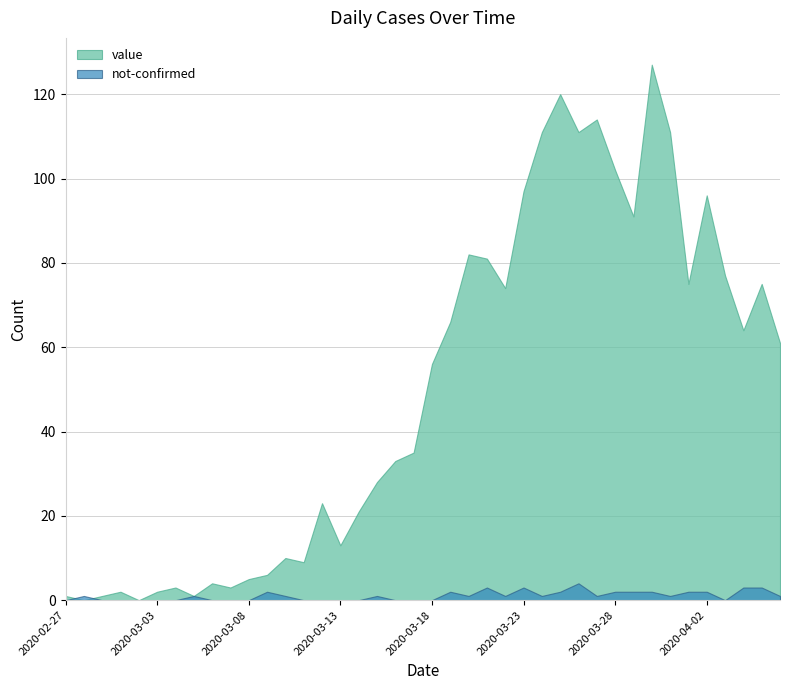

Count the not-confirmed values in the range 0 to 2.

35